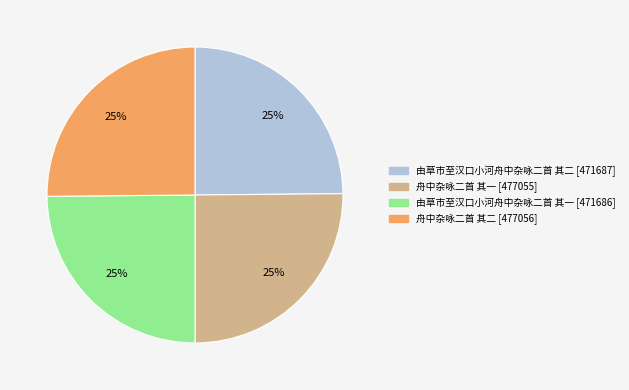

True or false: 由草市至汉口小河舟中杂咏二首 其二 accounts for 36% of the total.

False